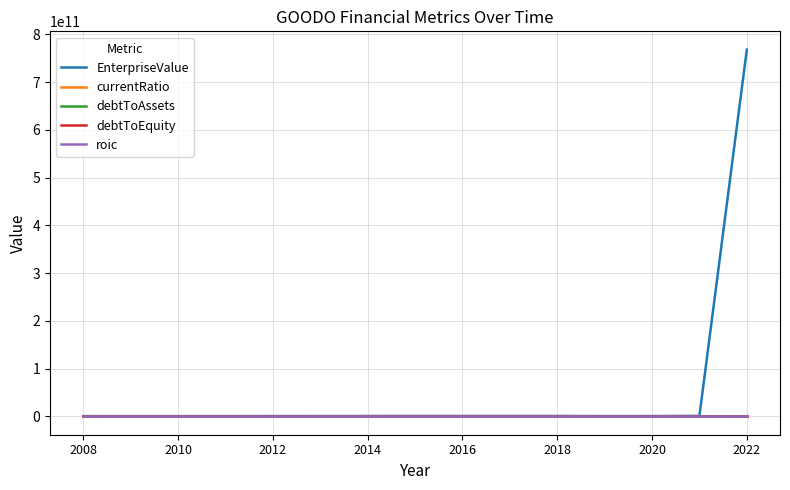

What is the highest value of the currentRatio series?

6.1